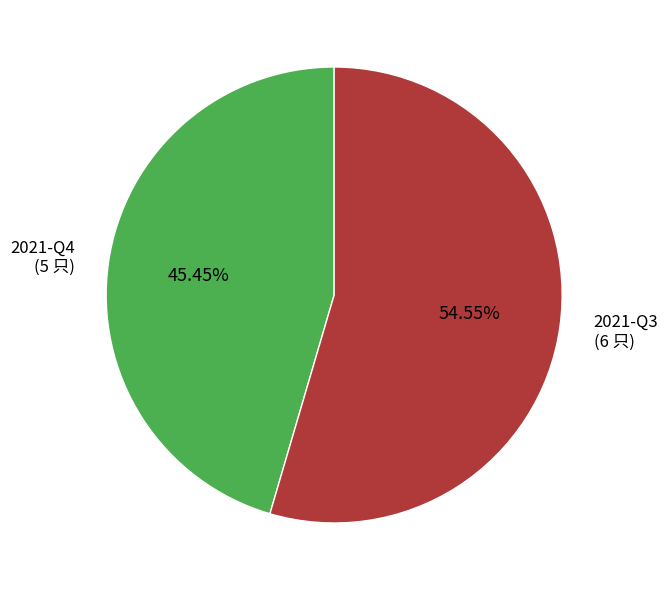

Rank the categories by value from lowest to highest.

2021-Q4, 2021-Q3